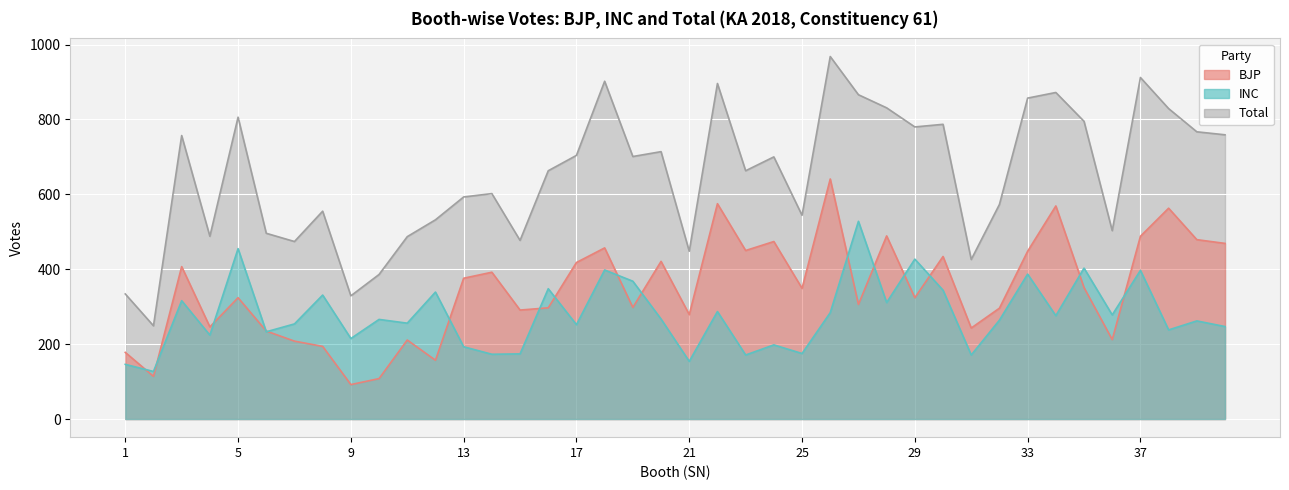

Is it true that BJP equals 235 at 6?

True